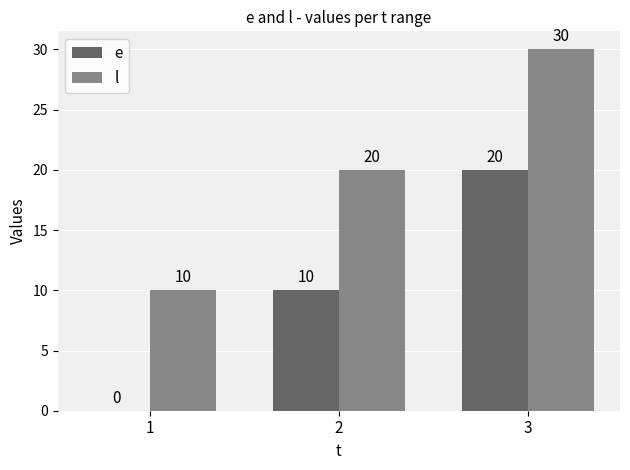

Read the l value at 1, to the nearest 10.

10